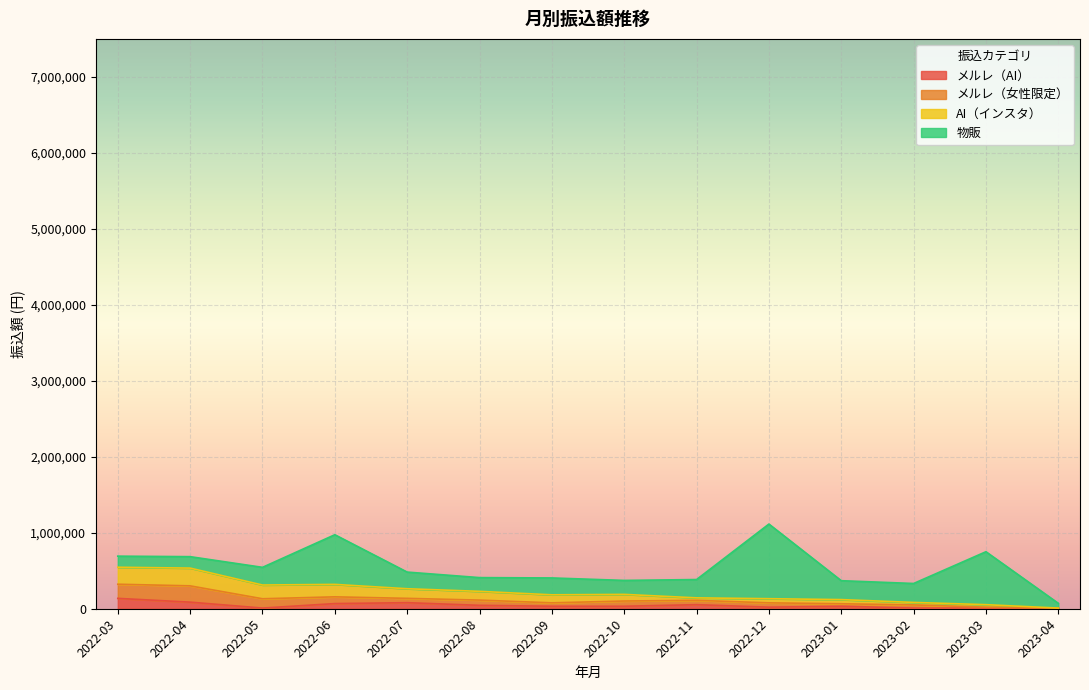

Reading right to left, list all the values displayed in this chart.

メルレ（AI）: 8800	8800	8800	32800	20800	53580	32800	32800	44800	79800	67800	8800	86800	136466
メルレ（女性限定）: 0	12000	41600	32800	56800	56800	68800	44800	68800	56800	88800	122466	214332	186132
AI（インスタ）: 0	32780	32780	54560	54560	32780	87340	105560	115360	126580	163900	180920	233700	223500
物販: 62700	696827	249200	248889	982400	241100	183800	222100	180700	219200	653600	232600	150600	146000